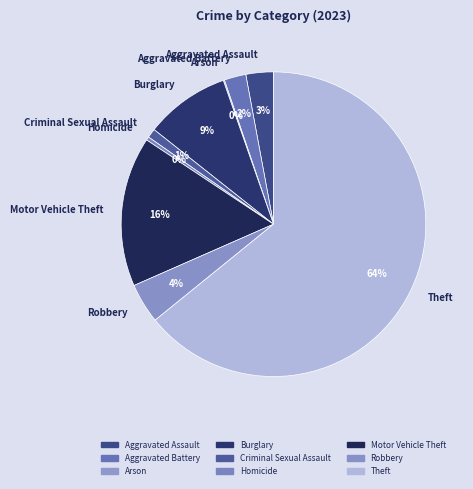

Combined, do Motor Vehicle Theft and Theft account for over 50%?

Yes